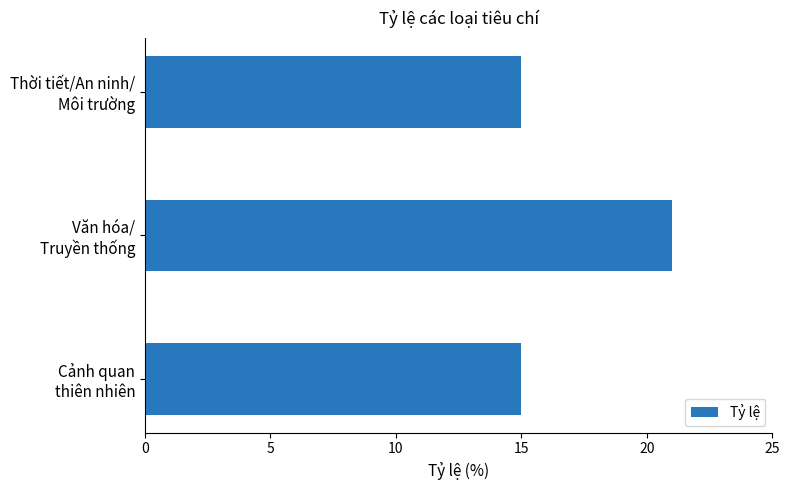

What is the average value?

17